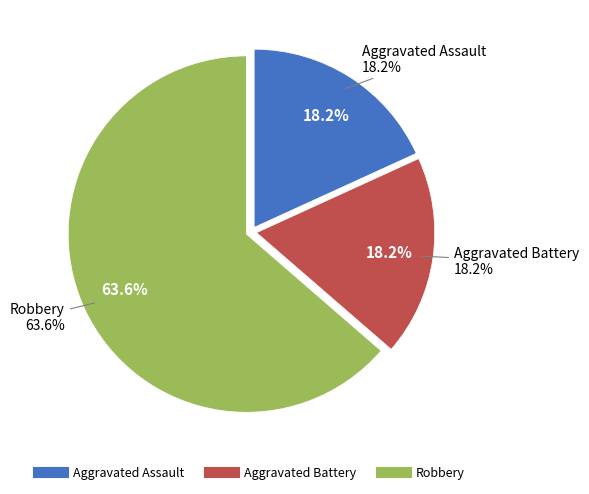

What is the change in value from Aggravated Battery to Robbery?

+5